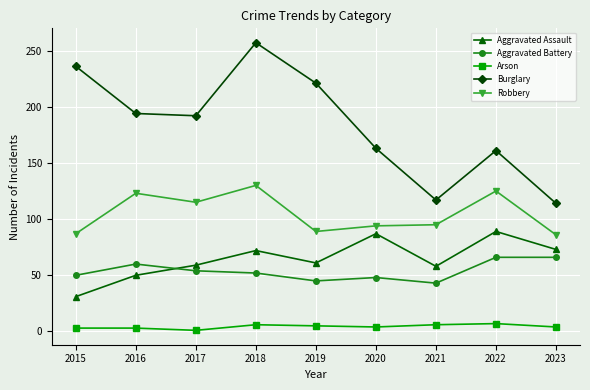

What is the lowest value of the Robbery series?

86